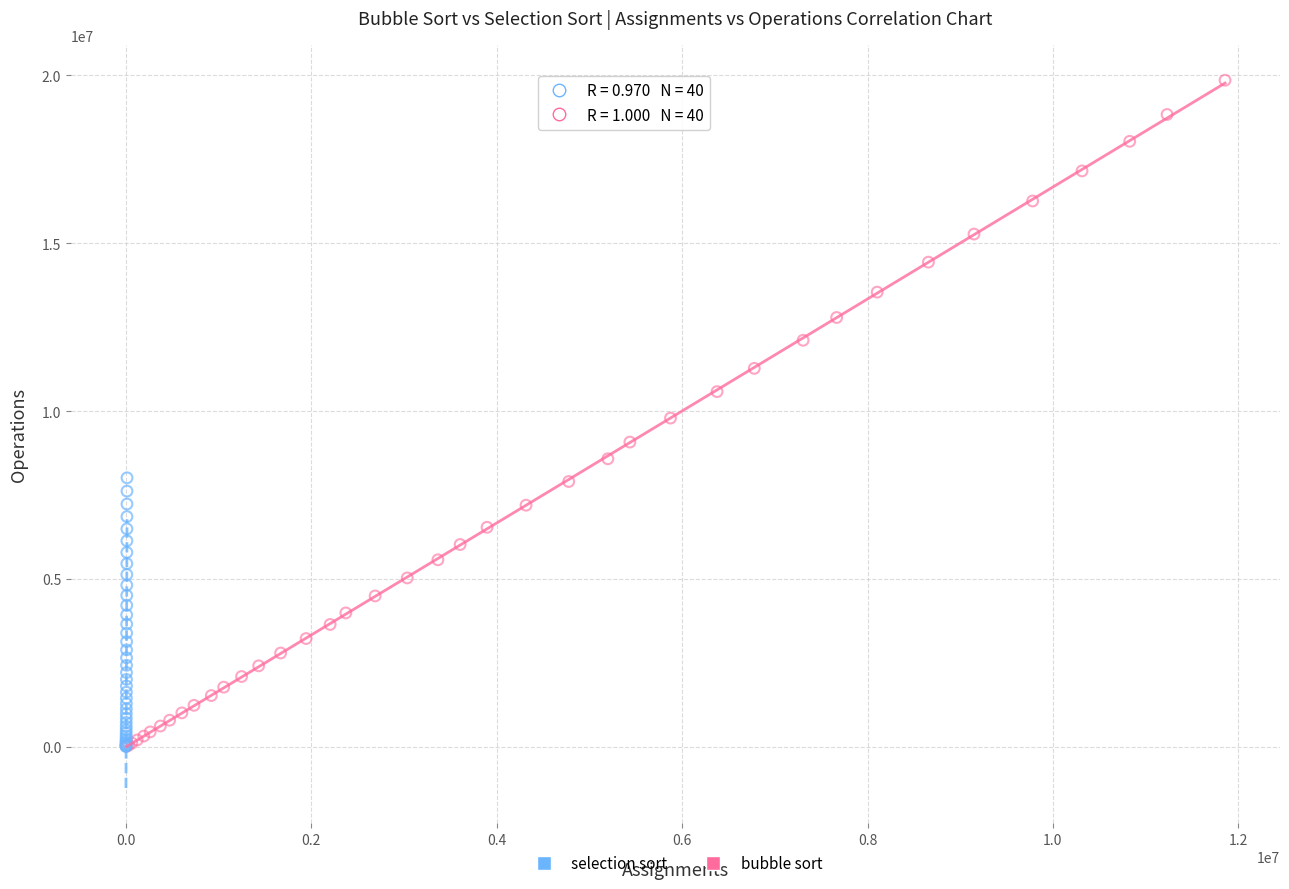

What are all the series names shown in the legend?

selection sort, bubble sort